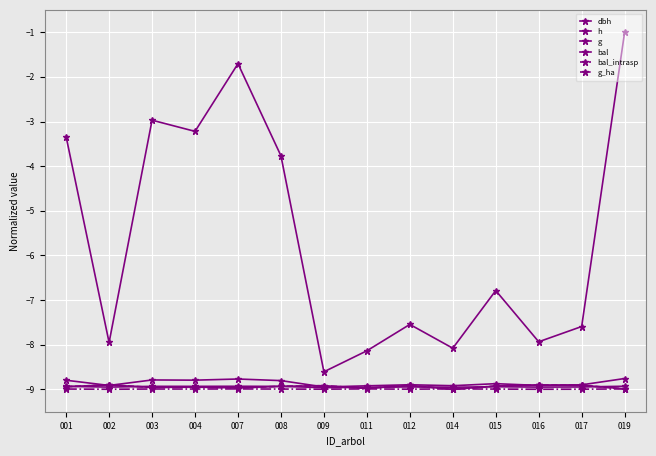

Which series has the largest total across all categories?

g